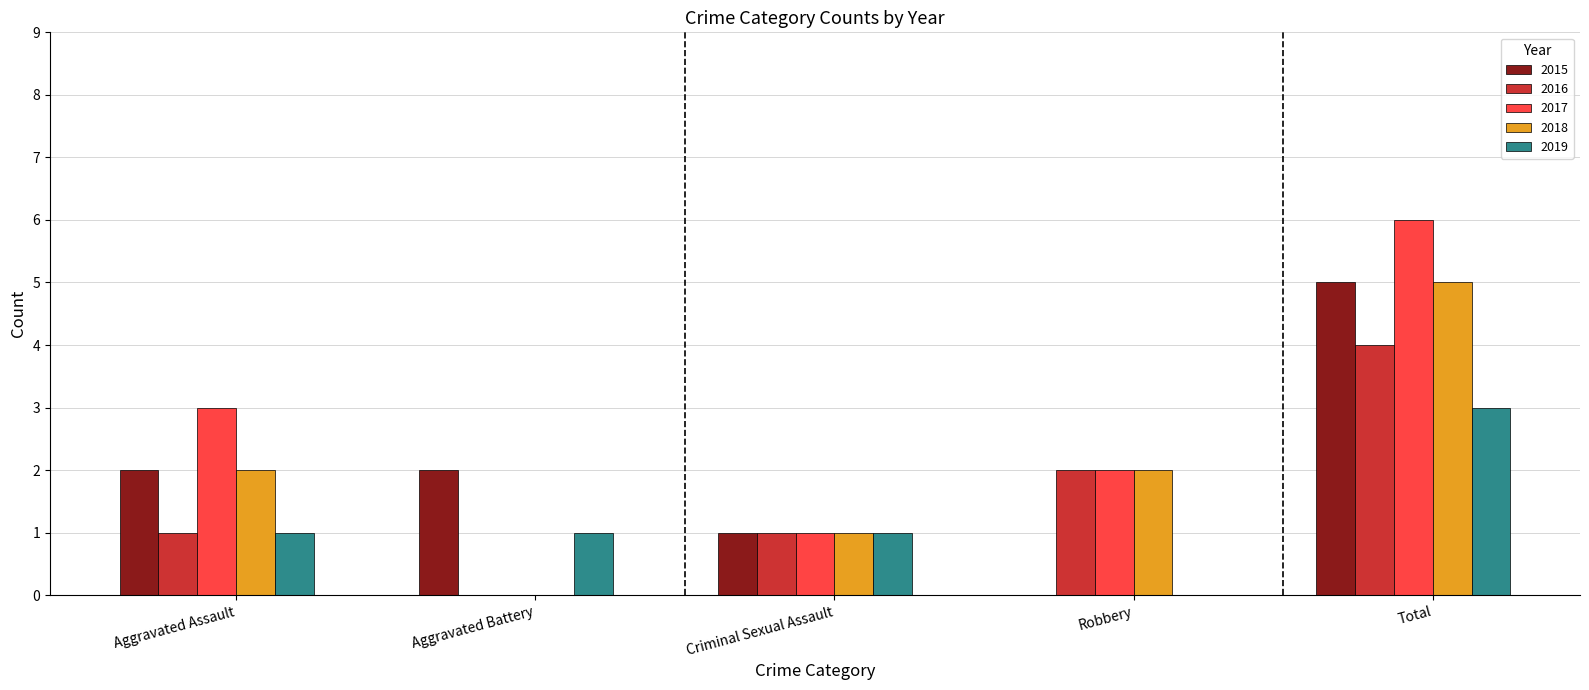

The value of 2017 at Aggravated Battery is 0. True or false?

True